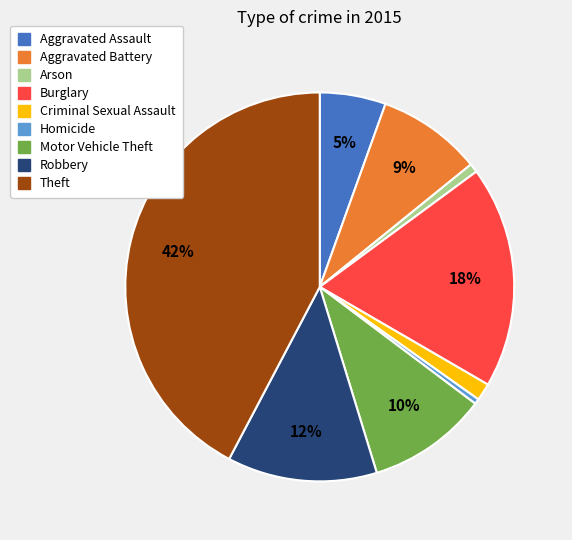

To the nearest percent, what is the average slice percentage?

11%